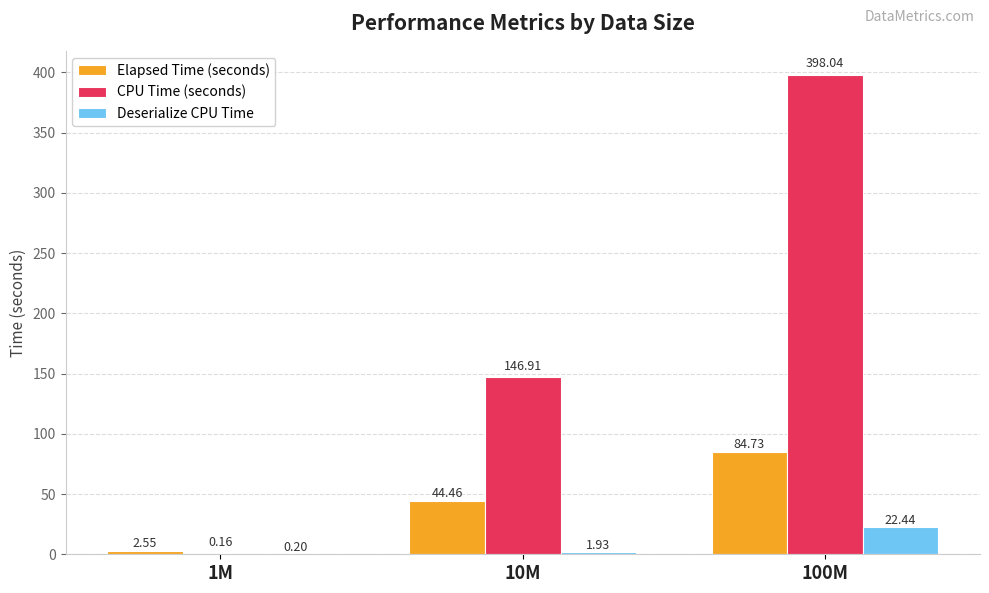

Where is Elapsed Time (seconds) nearest to the value 43?

10M